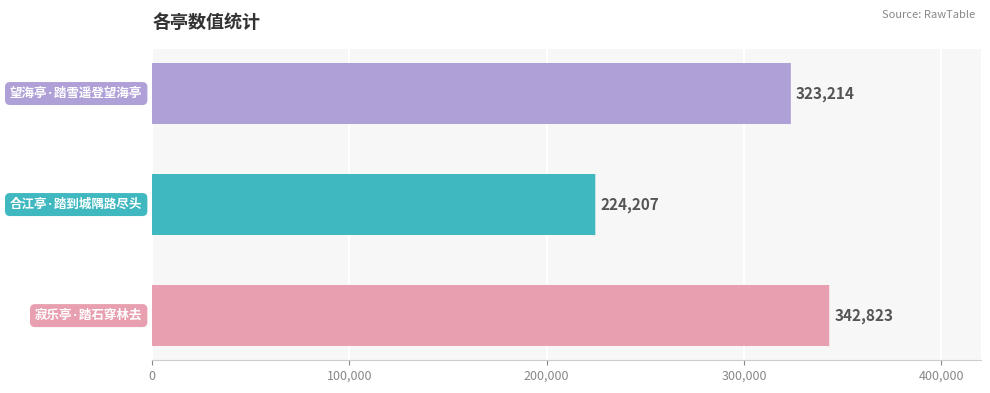

How many values are between 224207 and 342823?

3